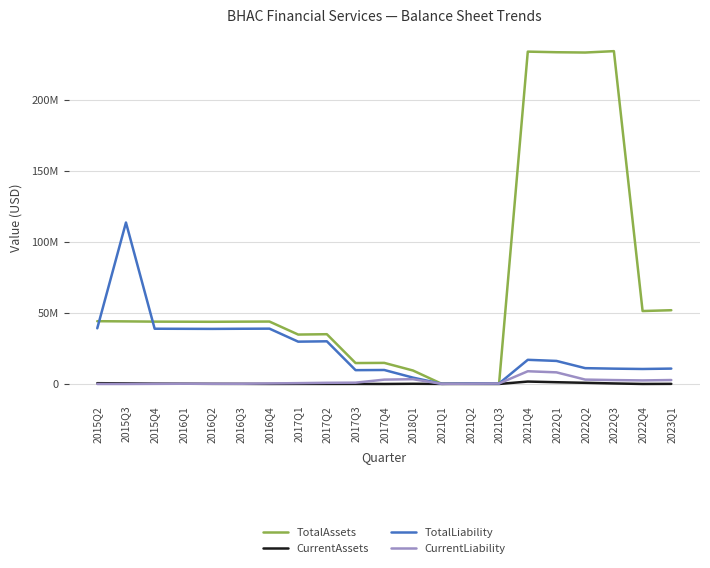

Does the chart display data point markers on the line(s)?

No